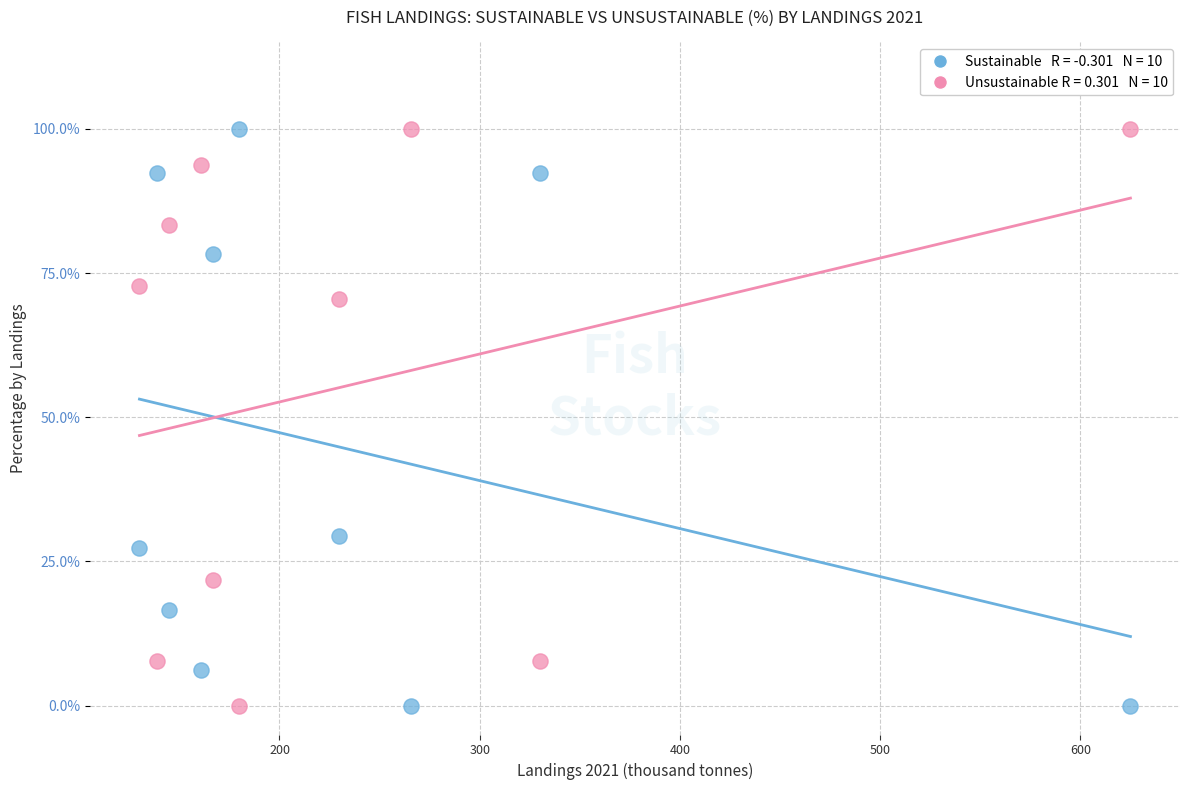

Across all data points, what is the range of X values (max minus min)?

494.9